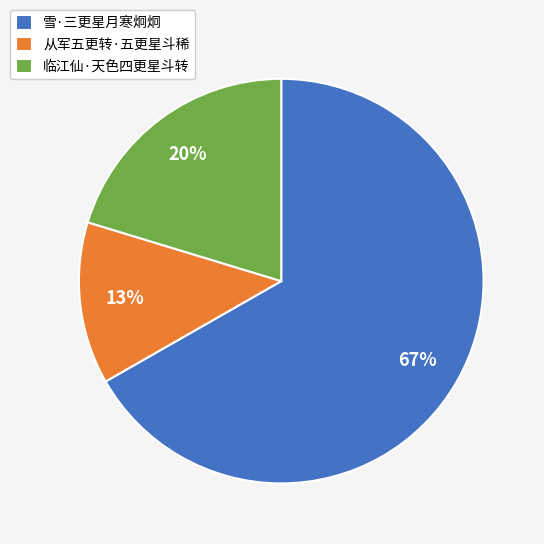

Combined, do 从军五更转·五更星斗稀 and 临江仙·天色四更星斗转 account for over 50%?

No